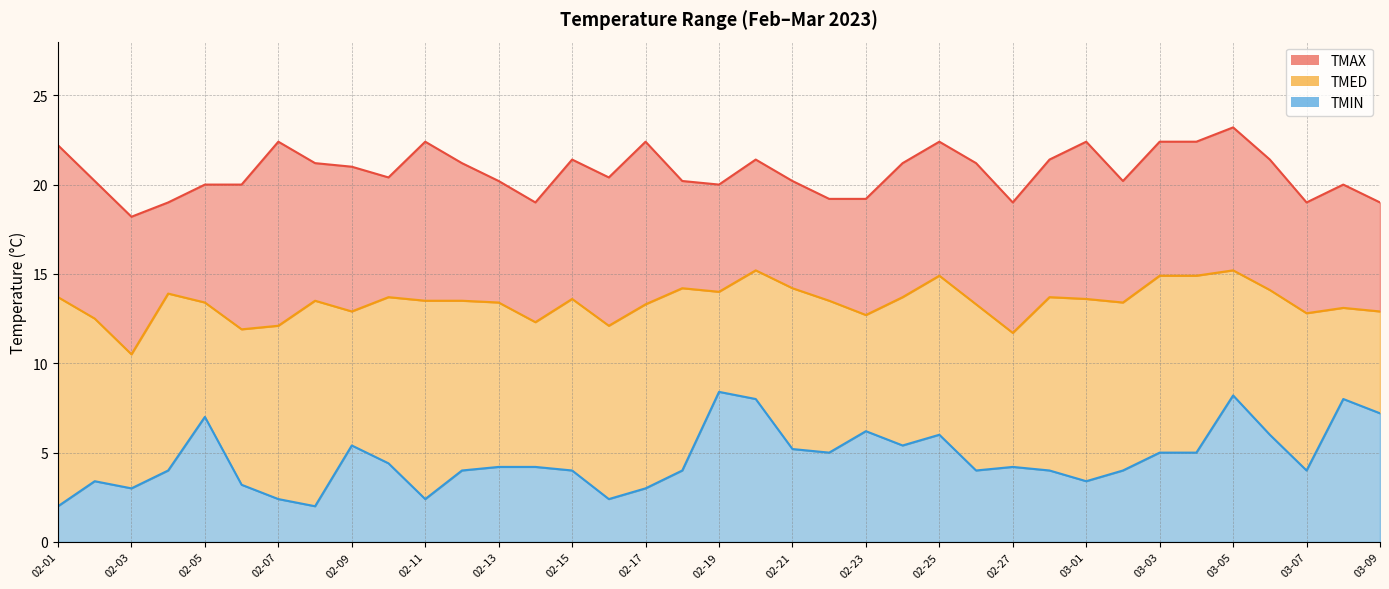

How many interior local peaks does the TMED series have?

10